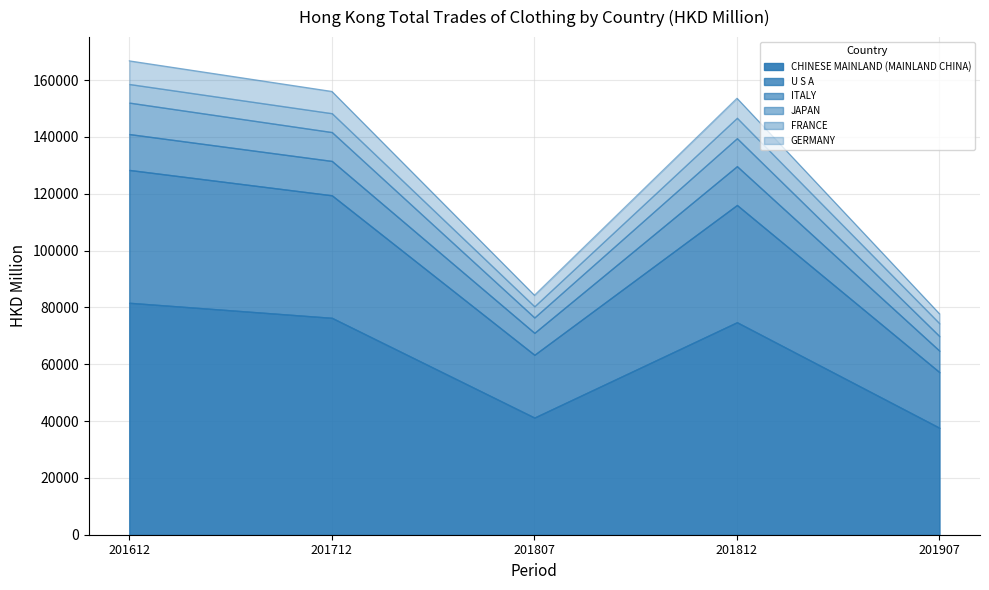

What are all the series names shown in the legend?

CHINESE MAINLAND (MAINLAND CHINA), U S A, ITALY, JAPAN, FRANCE, GERMANY